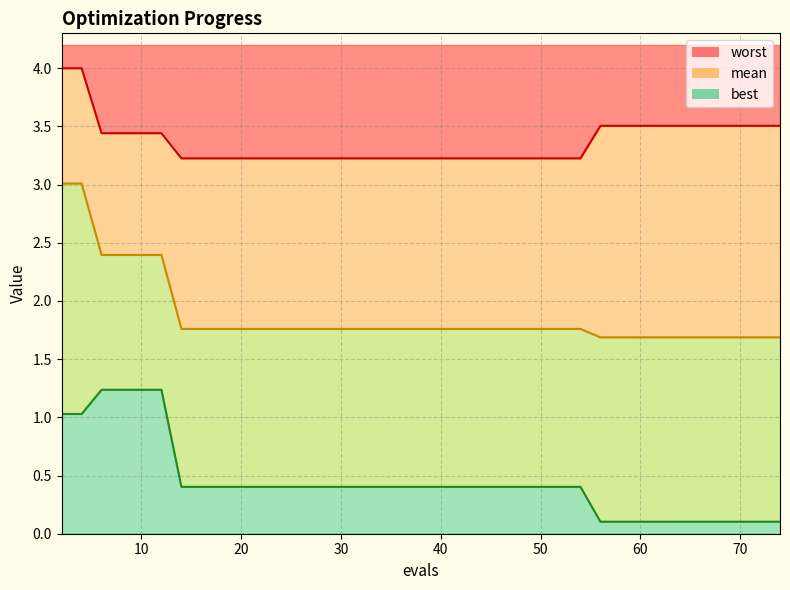

Reading right to left, transcribe all the data shown in this chart.

mean: 74=1.7	73=1.7	72=1.7	70=1.7	68=1.7	66=1.7	64=1.7	62=1.7	60=1.7	58=1.7	56=1.7	54=1.8	52=1.8	51=1.8	49=1.8	47=1.8	46=1.8	44=1.8	42=1.8	40=1.8	38=1.8	37=1.8	35=1.8	33=1.8	31=1.8	29=1.8	27=1.8	25=1.8	24=1.8	22=1.8	20=1.8	18=1.8	16=1.8	14=1.8	12=2.4	10=2.4	8=2.4	6=2.4	4=3.0	2=3.0
best: 74=0.1	73=0.1	72=0.1	70=0.1	68=0.1	66=0.1	64=0.1	62=0.1	60=0.1	58=0.1	56=0.1	54=0.4	52=0.4	51=0.4	49=0.4	47=0.4	46=0.4	44=0.4	42=0.4	40=0.4	38=0.4	37=0.4	35=0.4	33=0.4	31=0.4	29=0.4	27=0.4	25=0.4	24=0.4	22=0.4	20=0.4	18=0.4	16=0.4	14=0.4	12=1.2	10=1.2	8=1.2	6=1.2	4=1.0	2=1.0
worst: 74=3.5	73=3.5	72=3.5	70=3.5	68=3.5	66=3.5	64=3.5	62=3.5	60=3.5	58=3.5	56=3.5	54=3.2	52=3.2	51=3.2	49=3.2	47=3.2	46=3.2	44=3.2	42=3.2	40=3.2	38=3.2	37=3.2	35=3.2	33=3.2	31=3.2	29=3.2	27=3.2	25=3.2	24=3.2	22=3.2	20=3.2	18=3.2	16=3.2	14=3.2	12=3.4	10=3.4	8=3.4	6=3.4	4=4.0	2=4.0